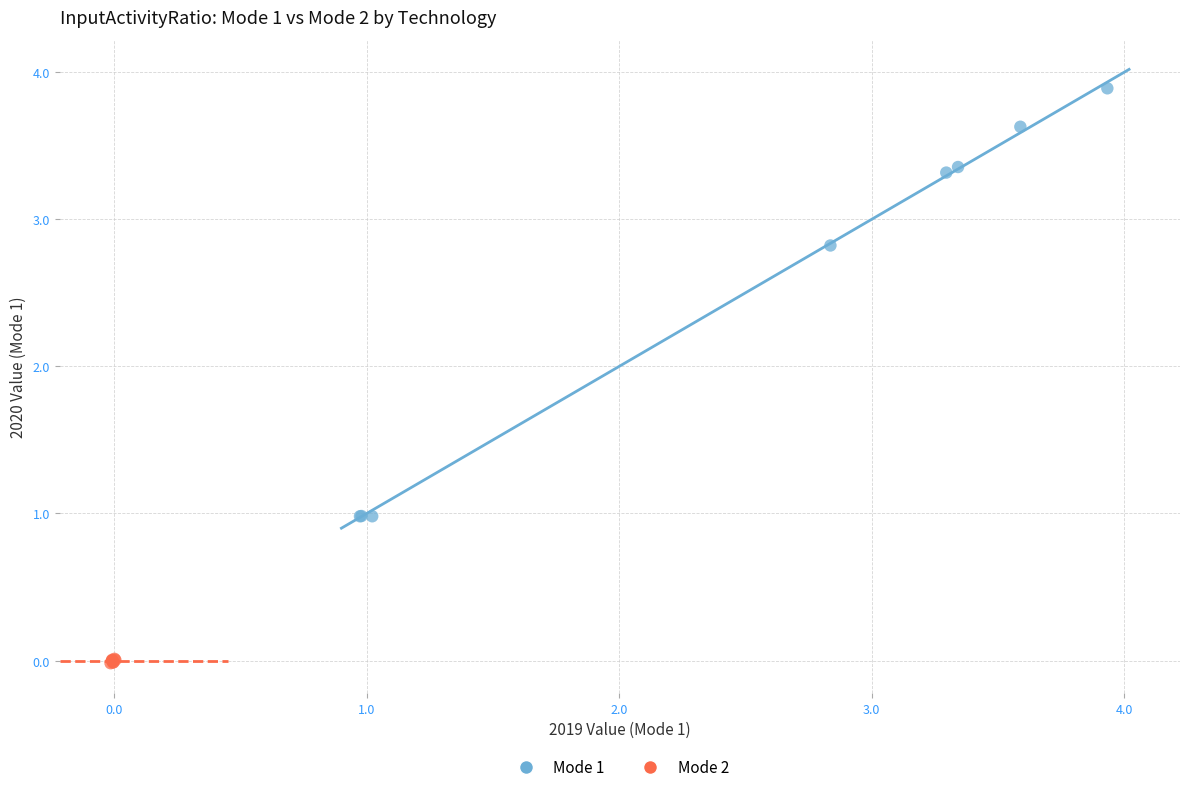

Which series has the widest spread of Y values?

Mode 1